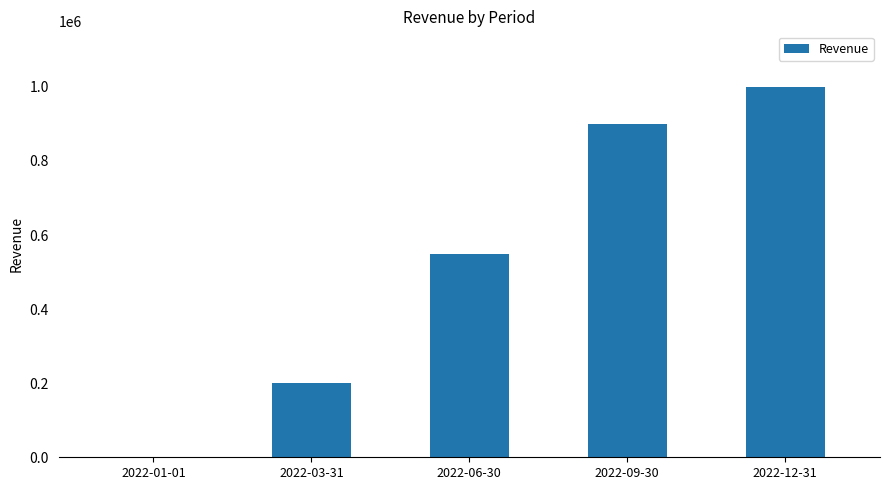

Are the bars grouped side by side (vs. stacked)?

No